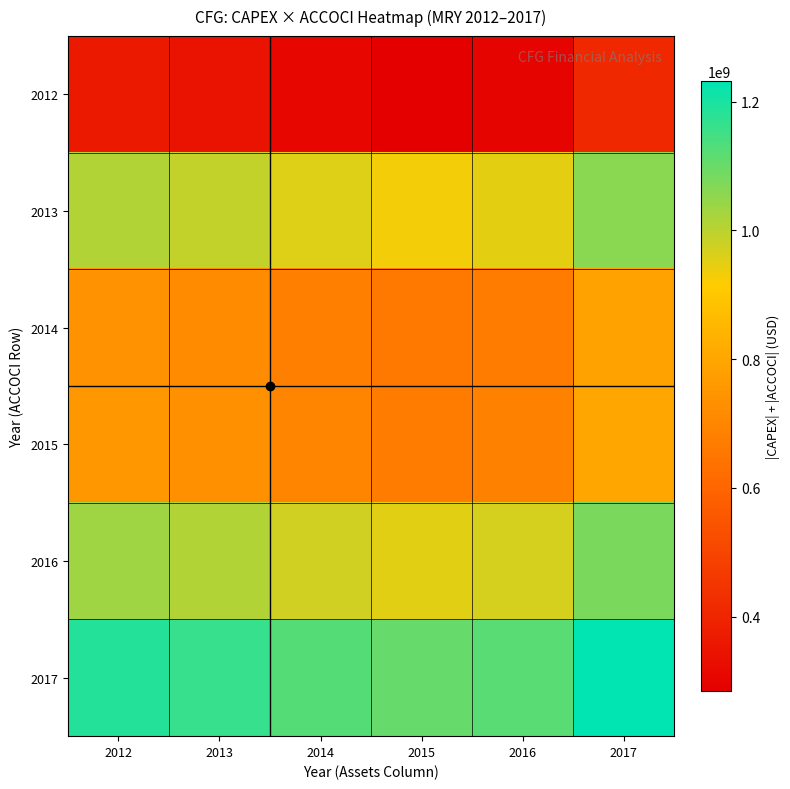

Reading left to right, list all the values displayed in this chart.

2012: 2012=365000000	2013=343000000	2014=308000000	2015=284000000	2016=300000000	2017=412000000
2013: 2012=1013000000	2013=991000000	2014=956000000	2015=932000000	2016=948000000	2017=1060000000
2014: 2012=737000000	2013=715000000	2014=680000000	2015=656000000	2016=672000000	2017=784000000
2015: 2012=752000000	2013=730000000	2014=695000000	2015=671000000	2016=687000000	2017=799000000
2016: 2012=1033000000	2013=1011000000	2014=976000000	2015=952000000	2016=968000000	2017=1080000000
2017: 2012=1185000000	2013=1163000000	2014=1128000000	2015=1104000000	2016=1120000000	2017=1232000000